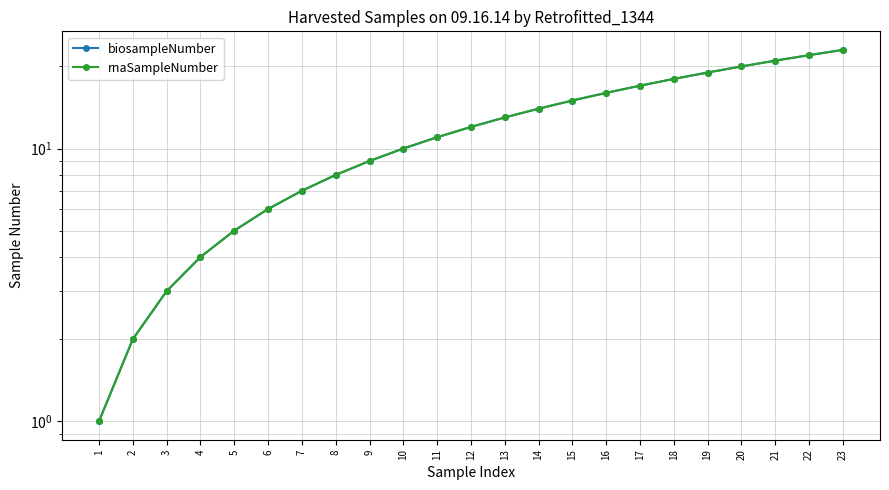

What is the sum of the biosampleNumber values at 21 and 4?

25